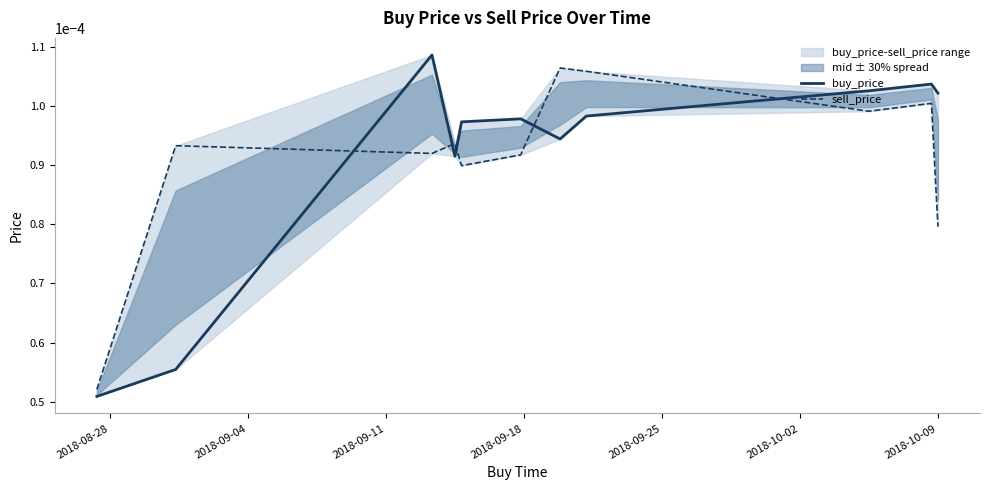

Which series changed the most between 2018-09-11 and 10?

sell_price